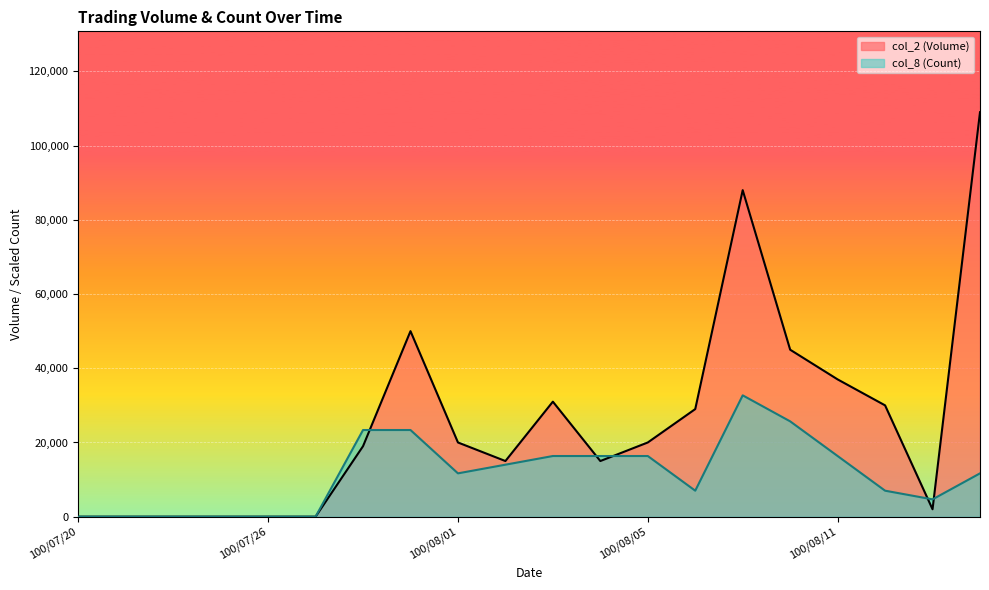

How many data points in col_2 (Volume) are less than 20000?

10